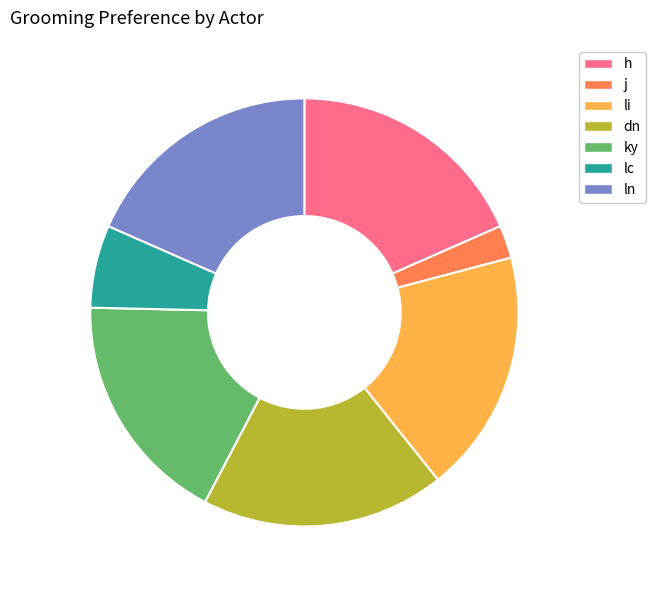

How many segments does this pie chart have?

7